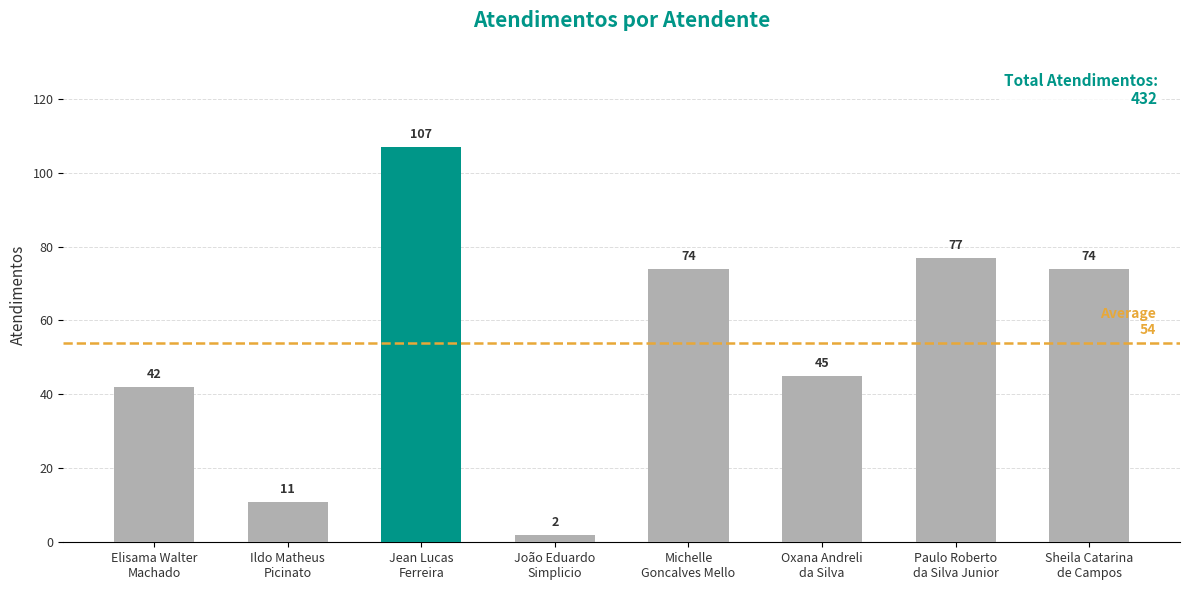

What is the label of the 6th bar from the right?

Jean Lucas
Ferreira